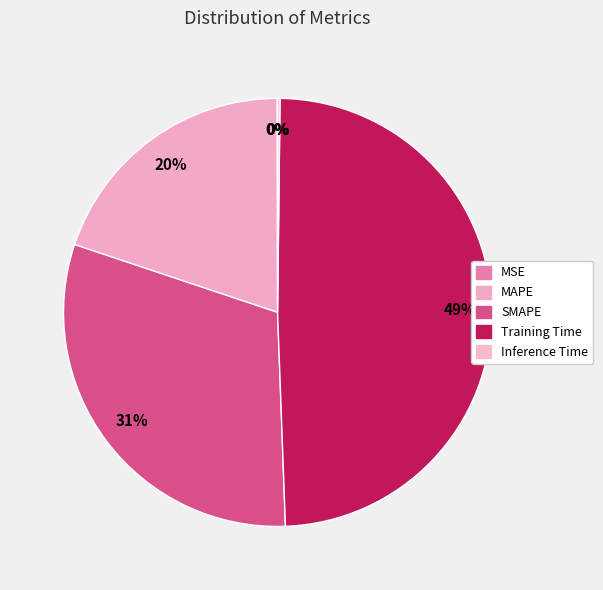

Does any single category account for the majority?

No